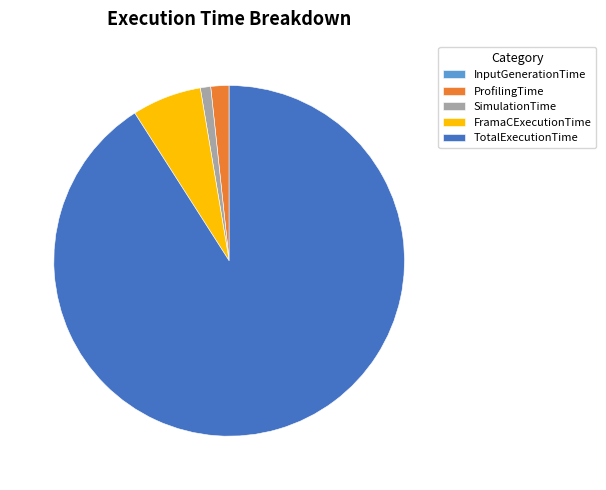

Which has a higher value, ProfilingTime or FramaCExecutionTime?

FramaCExecutionTime